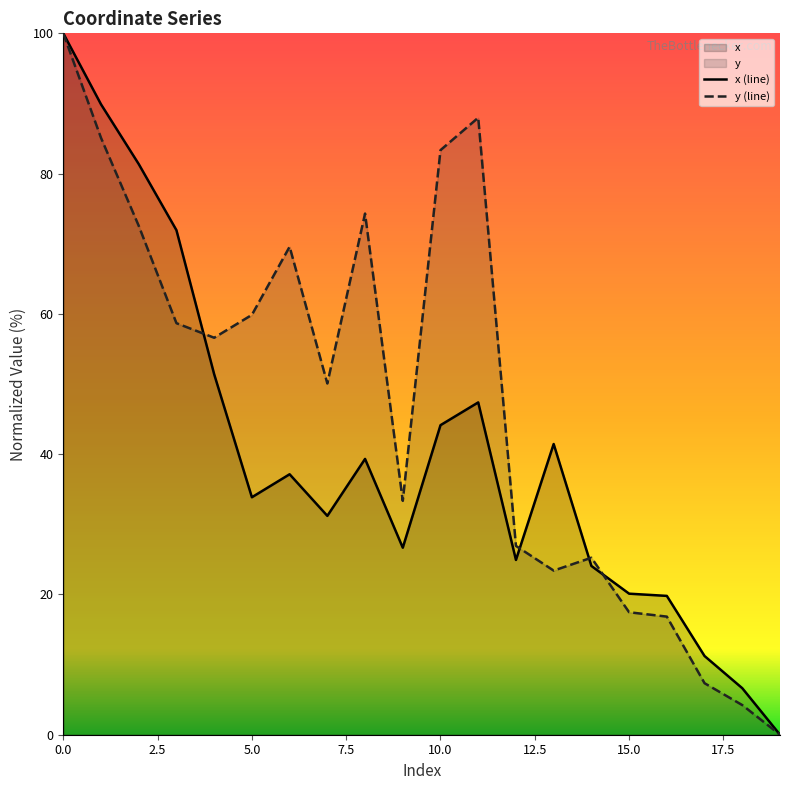

Rank the series by their maximum value, from highest to lowest.

x, y